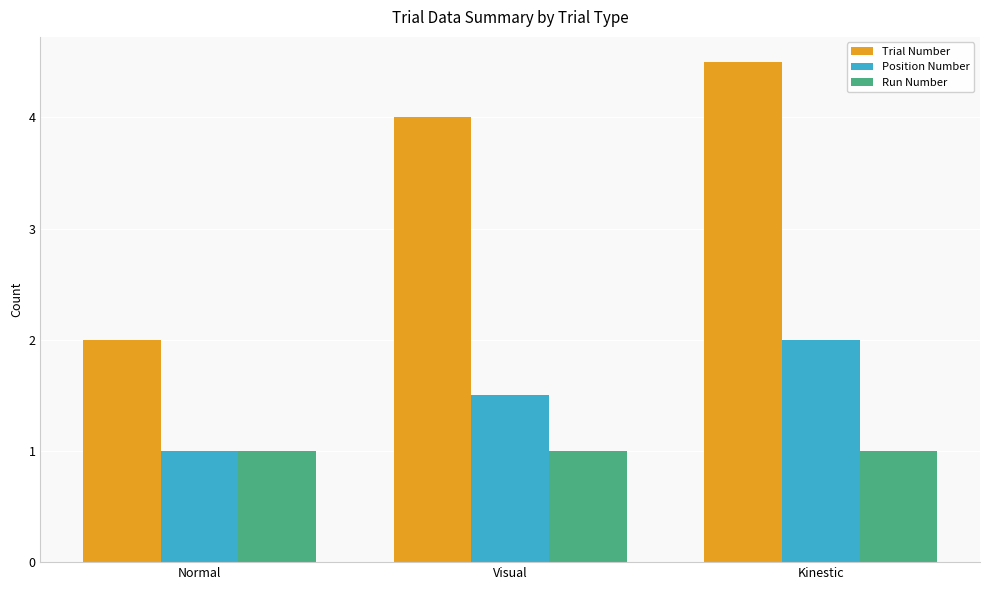

Which category has the highest value across all series?

Kinestic